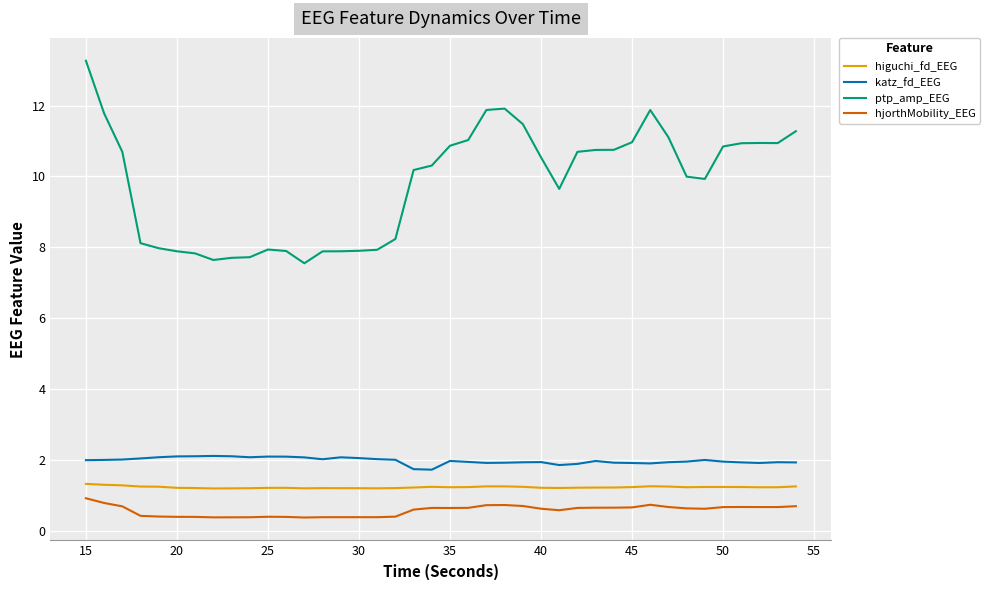

Which series has the largest total across all categories?

ptp_amp_EEG